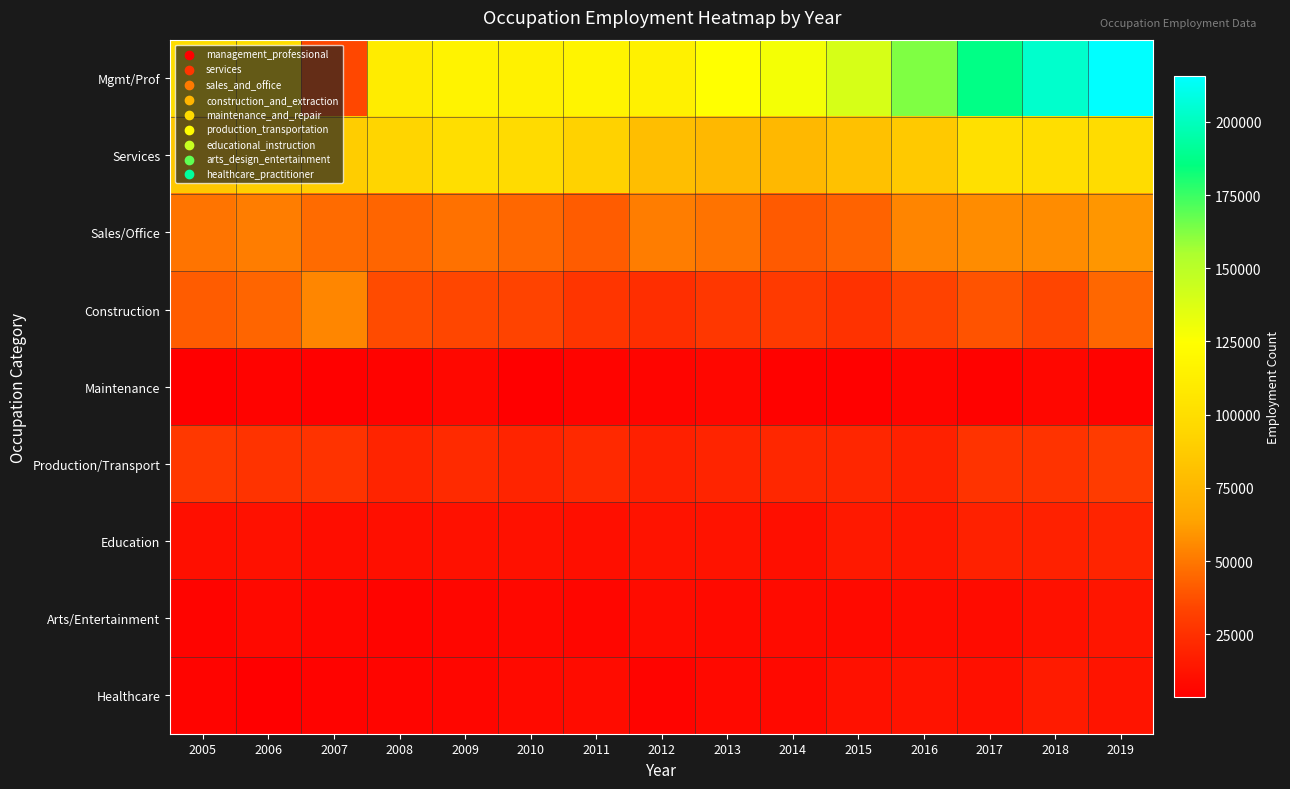

What is the difference between the highest and lowest values at 2016?

156781